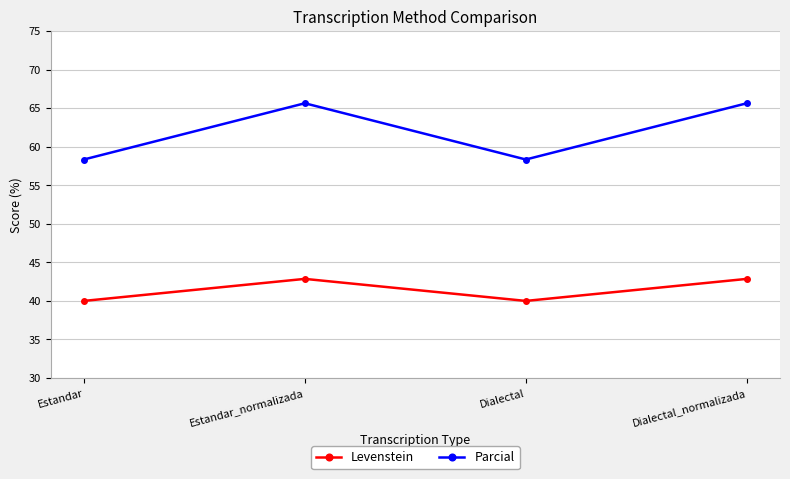

Where is the first local maximum for Parcial?

Estandar_normalizada